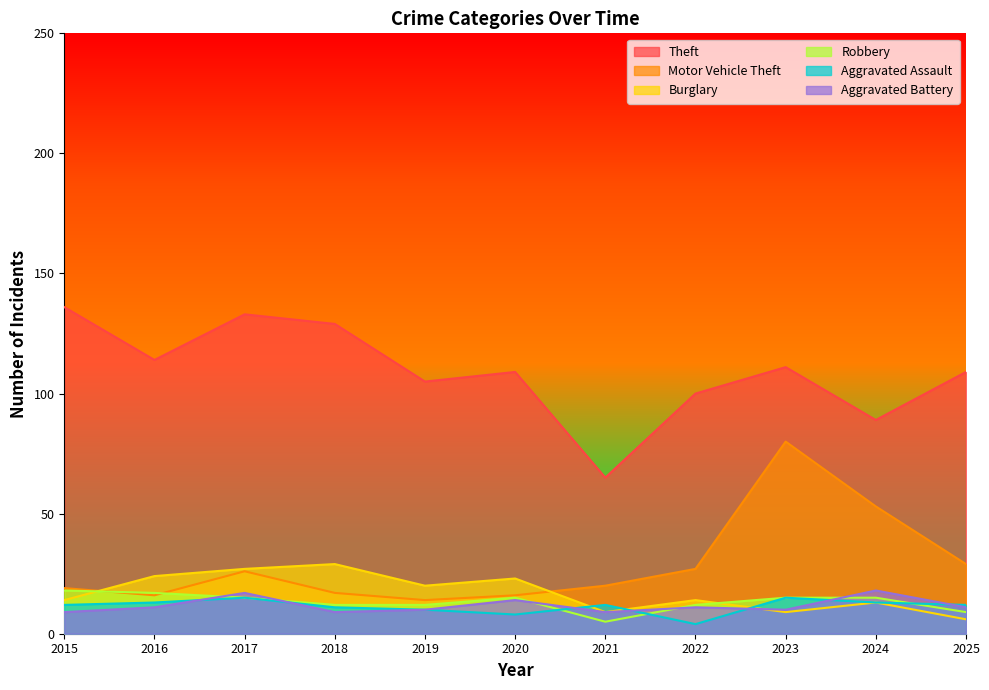

What value does the Theft series have at 2021, to the nearest 10?

60